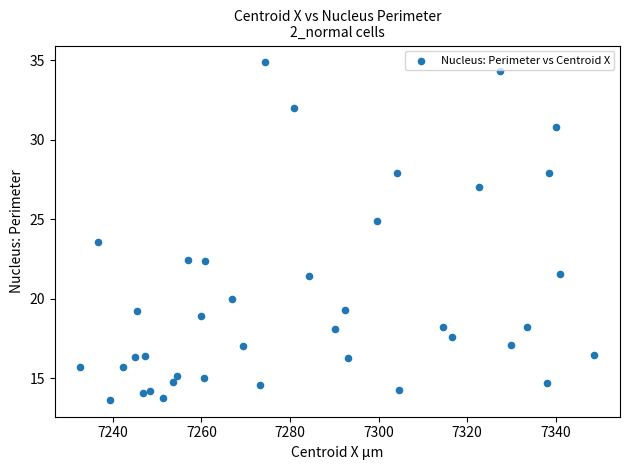

What is the range of Y values (max minus min)?

21.2